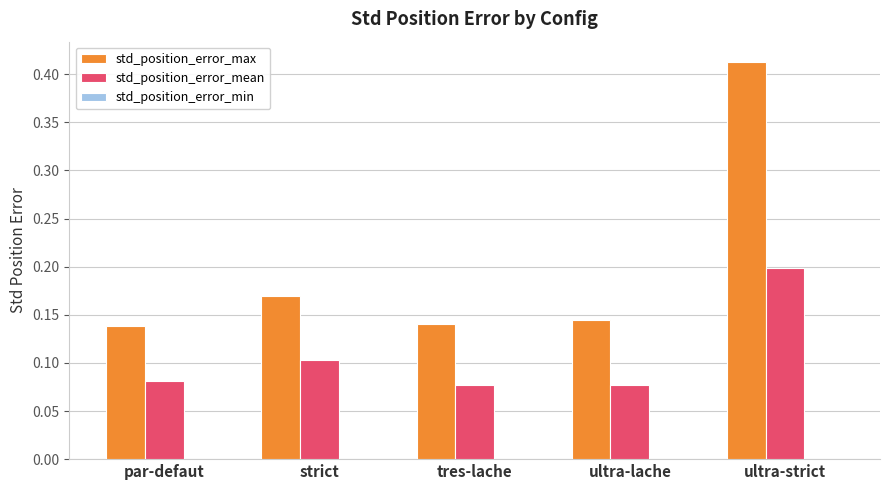

Which category has the highest value in the std_position_error_max series?

ultra-strict